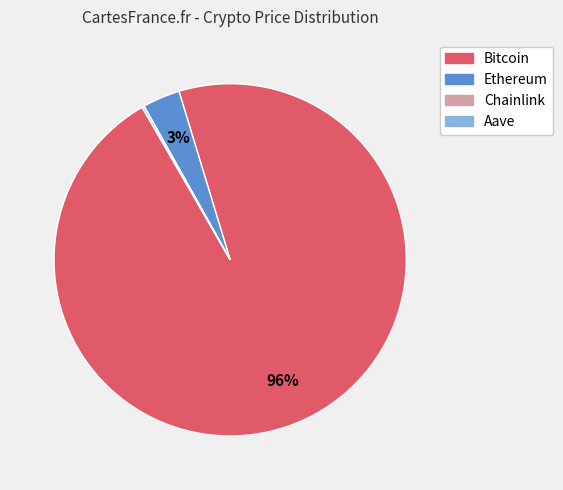

Which slice is the largest?

Bitcoin